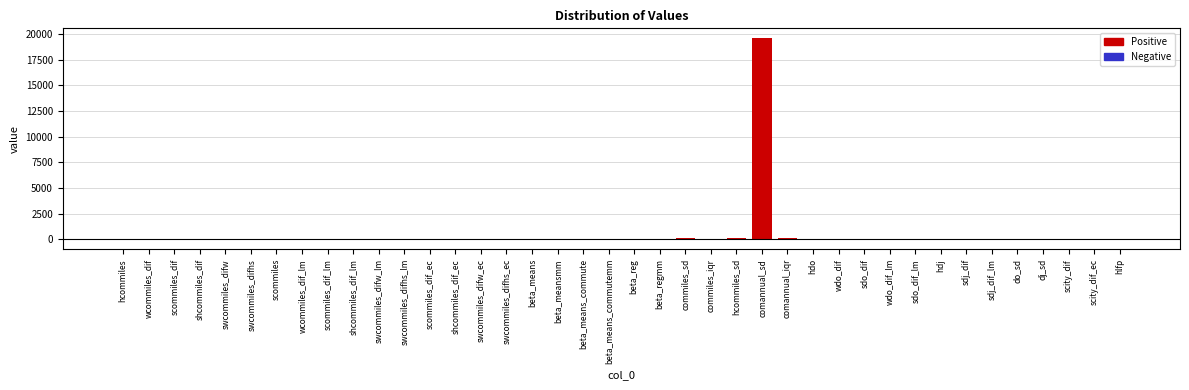

What is the greatest value displayed?

19570.9